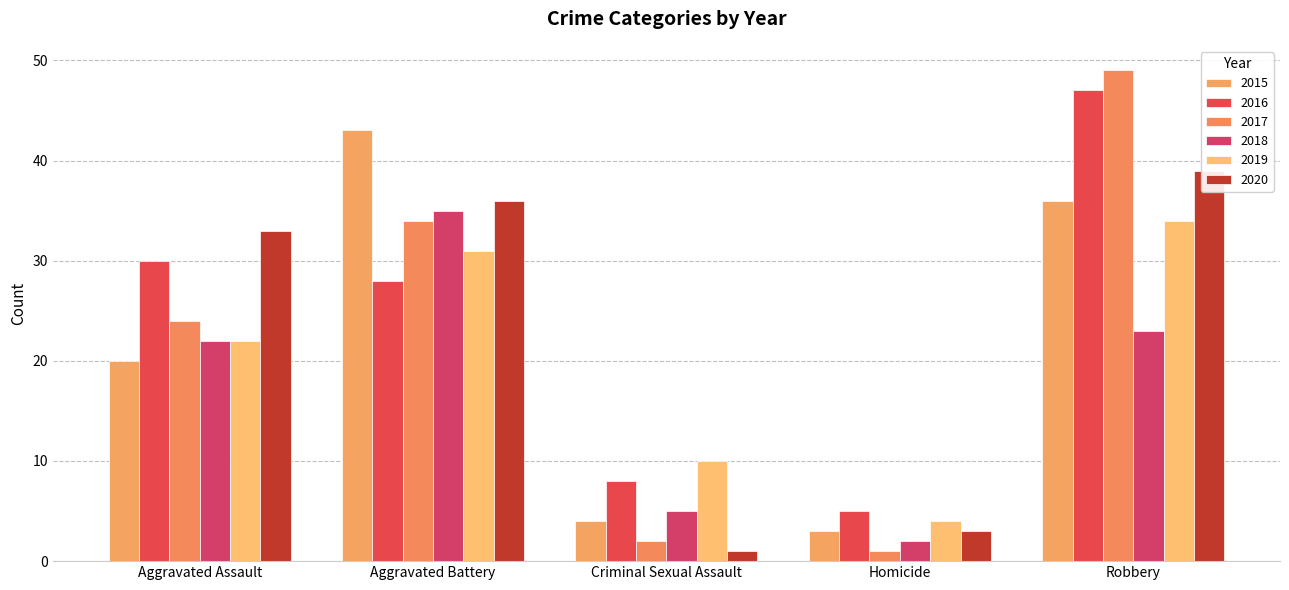

Reading left to right, extract all data points from this chart.

2015: Aggravated Assault=20	Aggravated Battery=43	Criminal Sexual Assault=4	Homicide=3	Robbery=36
2016: Aggravated Assault=30	Aggravated Battery=28	Criminal Sexual Assault=8	Homicide=5	Robbery=47
2017: Aggravated Assault=24	Aggravated Battery=34	Criminal Sexual Assault=2	Homicide=1	Robbery=49
2018: Aggravated Assault=22	Aggravated Battery=35	Criminal Sexual Assault=5	Homicide=2	Robbery=23
2019: Aggravated Assault=22	Aggravated Battery=31	Criminal Sexual Assault=10	Homicide=4	Robbery=34
2020: Aggravated Assault=33	Aggravated Battery=36	Criminal Sexual Assault=1	Homicide=3	Robbery=39